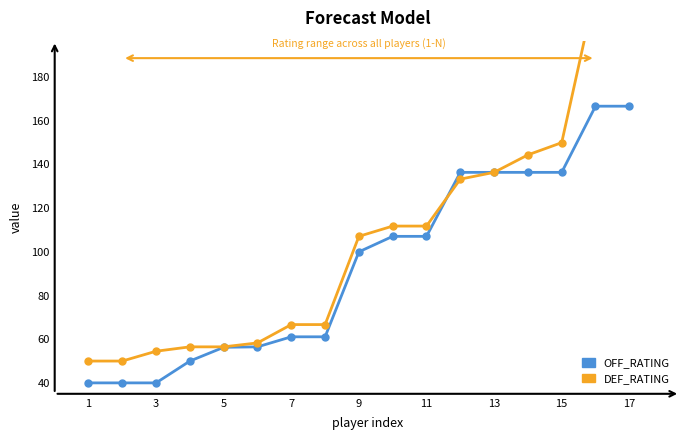

Which series has the largest total across all categories?

DEF_RATING